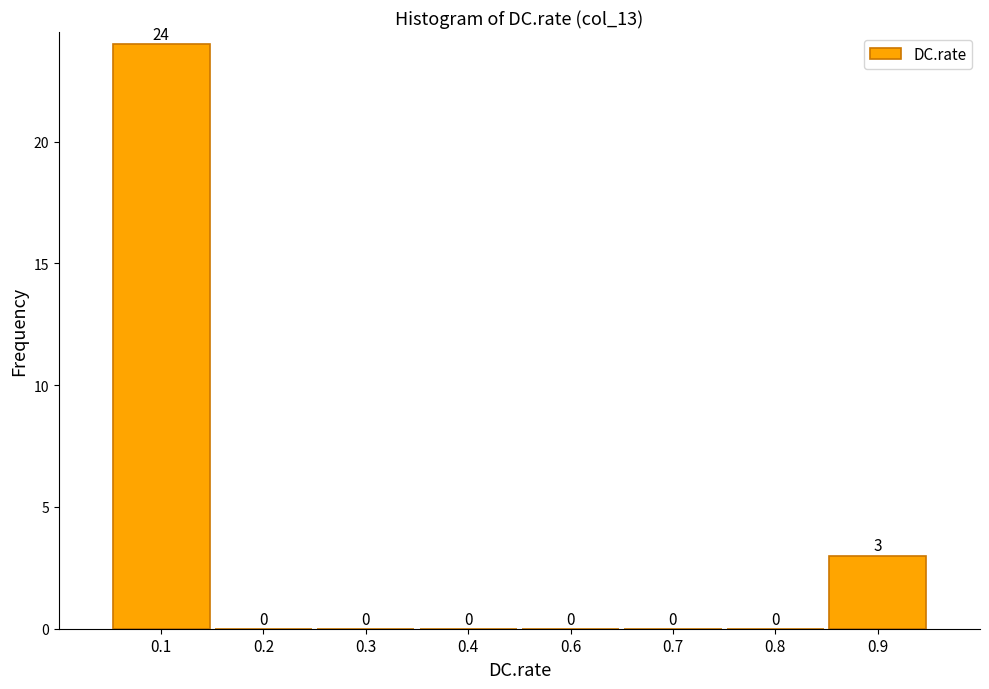

Reading left to right, list all the values displayed in this chart.

0.1=24	0.2=0	0.3=0	0.4=0	0.6=0	0.7=0	0.8=0	0.9=3